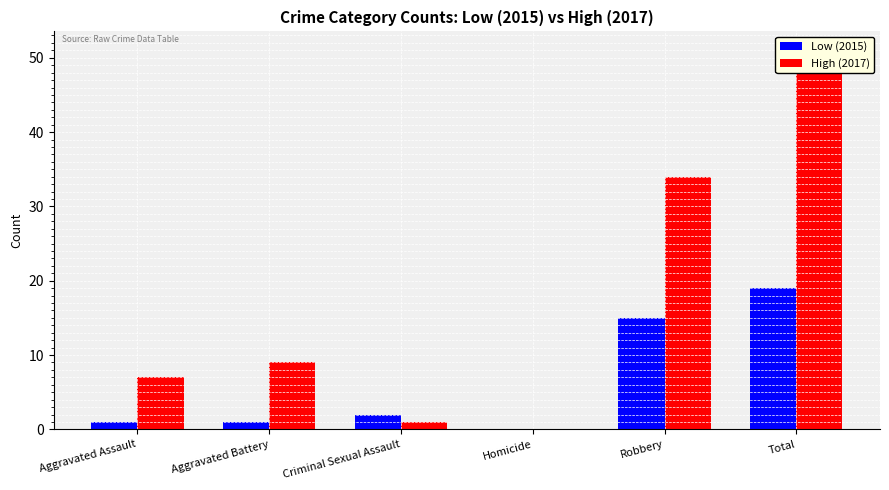

Reading left to right, transcribe all the data shown in this chart.

Low (2015): Aggravated Assault=1	Aggravated Battery=1	Criminal Sexual Assault=2	Homicide=0	Robbery=15	Total=19
High (2017): Aggravated Assault=7	Aggravated Battery=9	Criminal Sexual Assault=1	Homicide=0	Robbery=34	Total=51